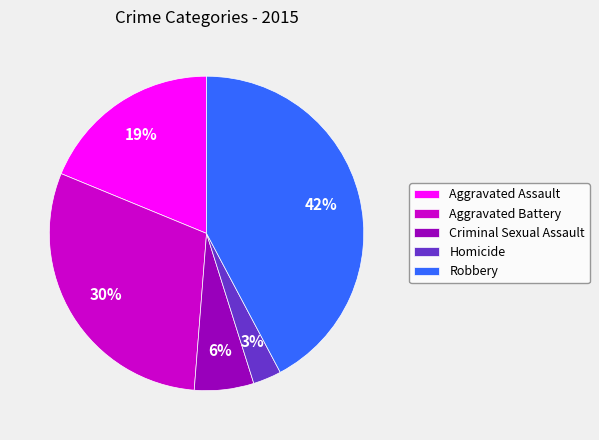

Is it true that Aggravated Battery is 30% of the pie?

True